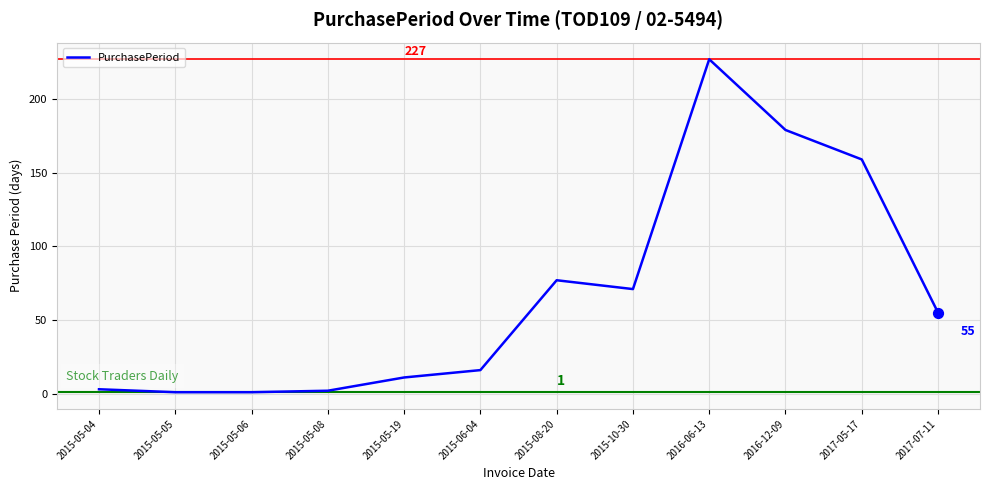

Which has a higher value, 2017-07-11 or 2016-12-09?

2016-12-09